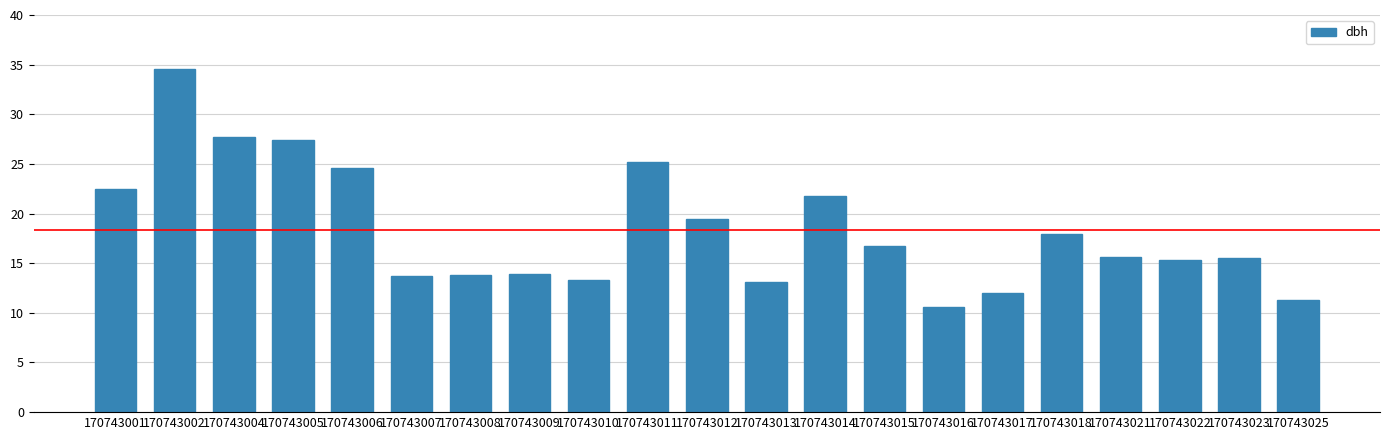

At which category does the chart reach its peak across all series?

170743002